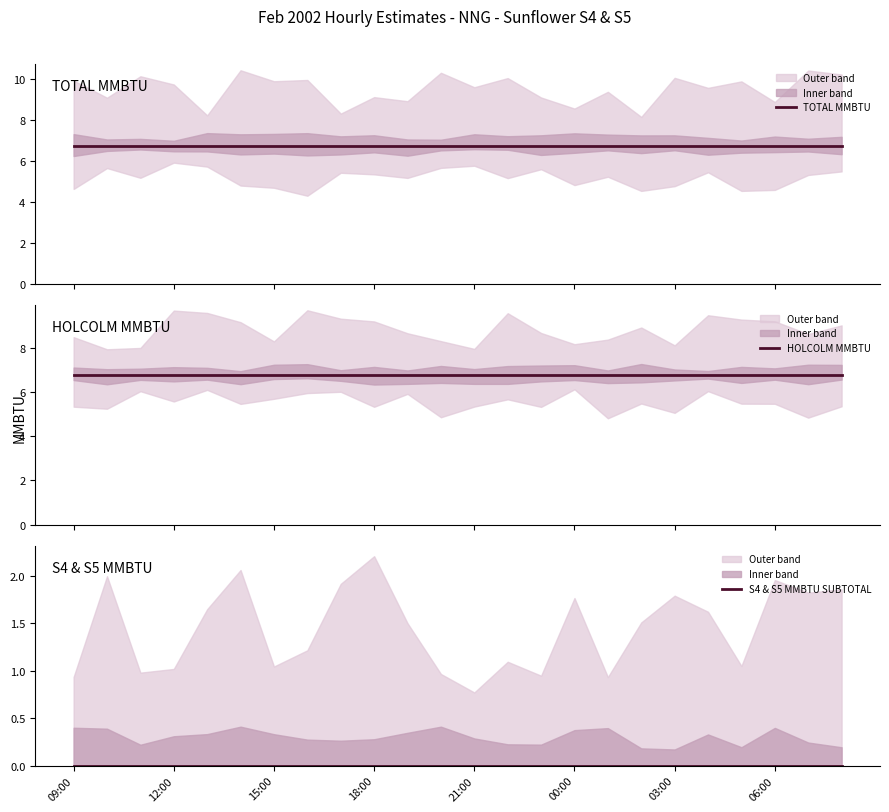

Reading left to right, list all the values displayed in this chart.

TOTAL MMBTU: 6.8	6.8	6.8	6.8	6.8	6.8	6.8	6.8	6.8	6.8	6.8	6.8	6.8	6.8	6.8	6.8	6.8	6.8	6.8	6.8	6.8	6.8	6.8	6.8
HOLCOLM MMBTU: 6.8	6.8	6.8	6.8	6.8	6.8	6.8	6.8	6.8	6.8	6.8	6.8	6.8	6.8	6.8	6.8	6.8	6.8	6.8	6.8	6.8	6.8	6.8	6.8
S4 & S5 MMBTU SUBTOTAL: 0.0	0.0	0.0	0.0	0.0	0.0	0.0	0.0	0.0	0.0	0.0	0.0	0.0	0.0	0.0	0.0	0.0	0.0	0.0	0.0	0.0	0.0	0.0	0.0